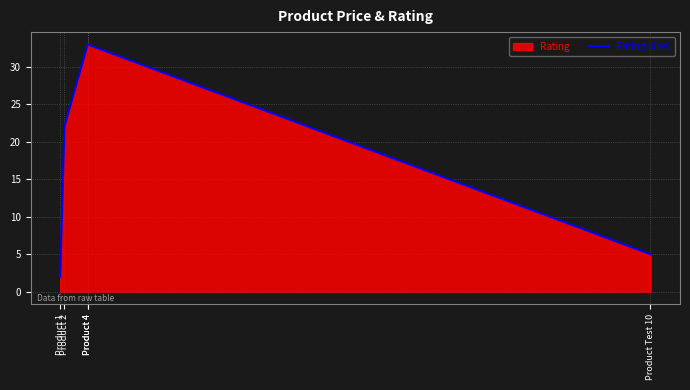

At which label does the data first exceed 22?

Product 4